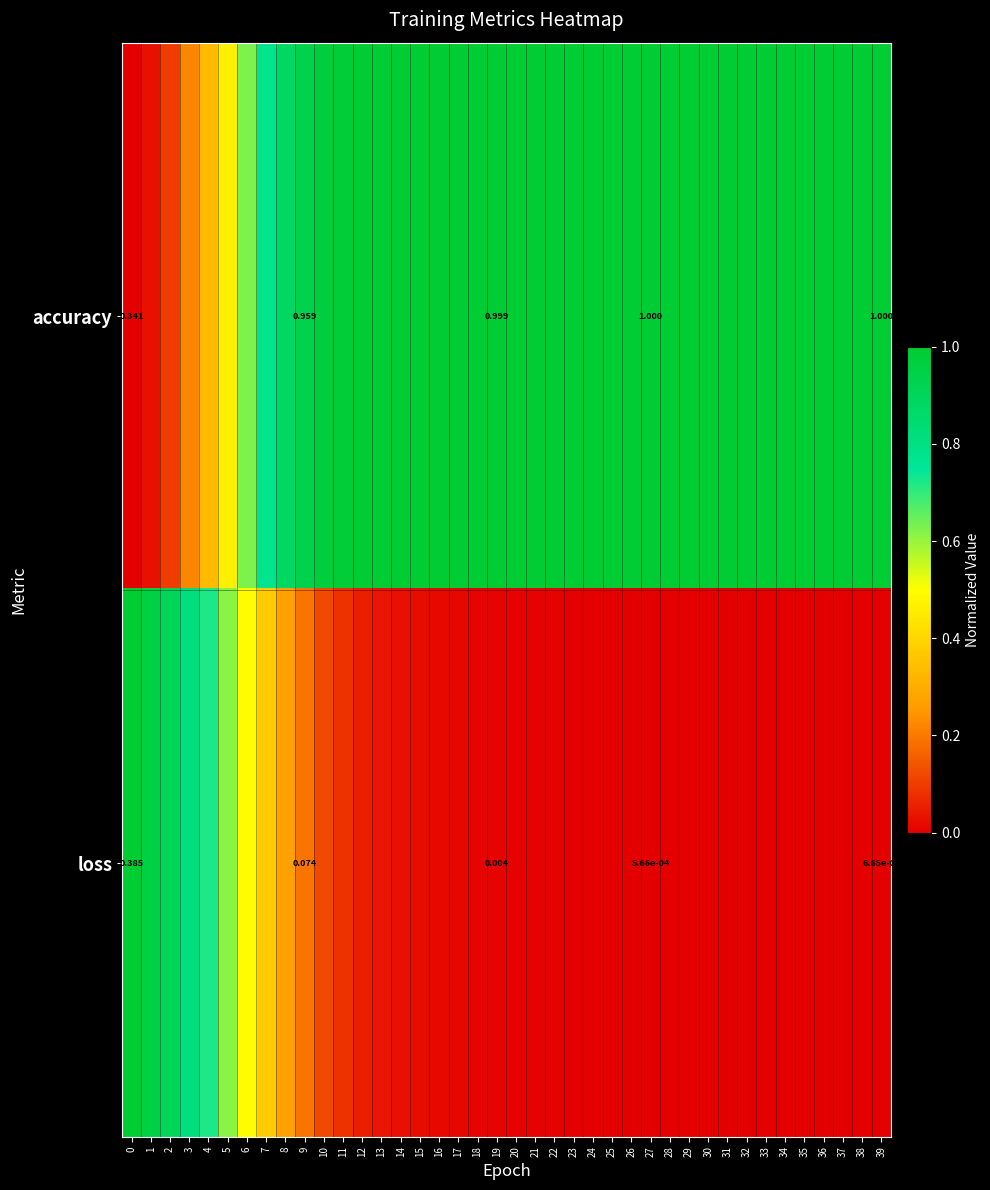

Which series has the largest range (max minus min)?

accuracy